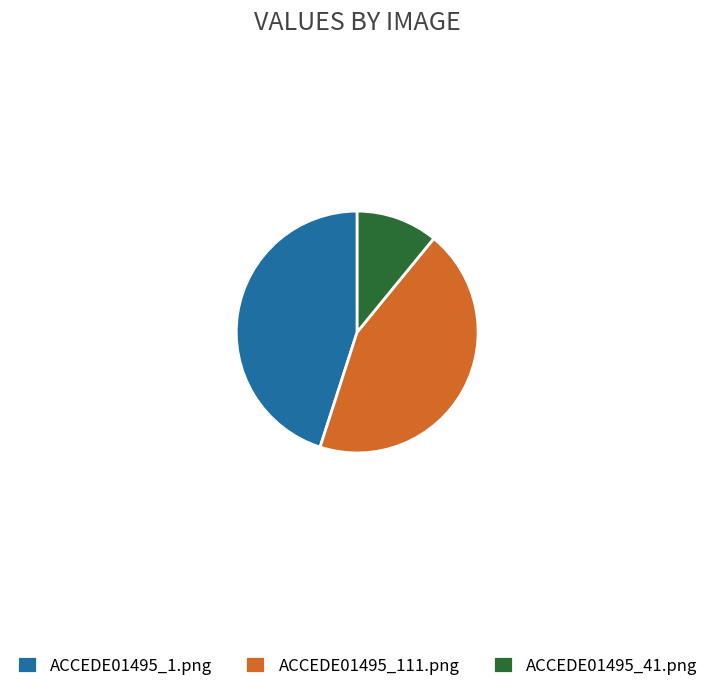

True or false: ACCEDE01495_41.png accounts for 1% of the total.

False